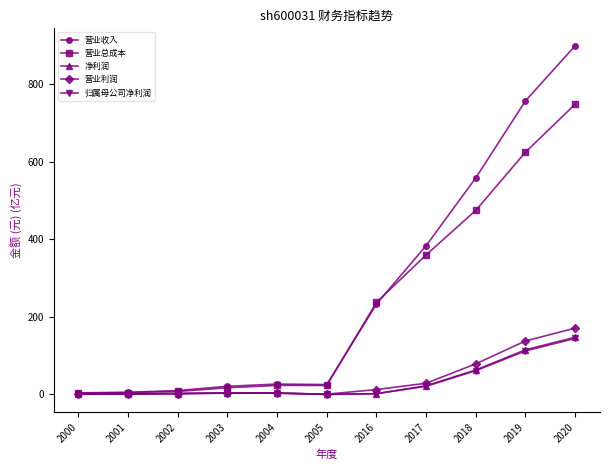

In 营业收入, how many points are lower than both neighbors (excluding endpoints)?

1